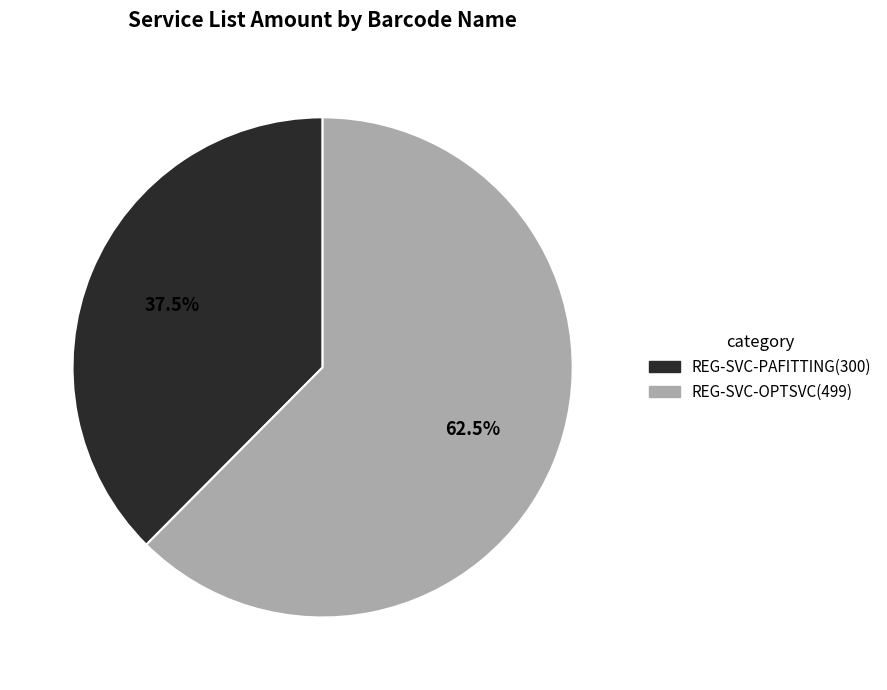

What portion of the pie excludes REG-SVC-OPTSVC?

37.5%